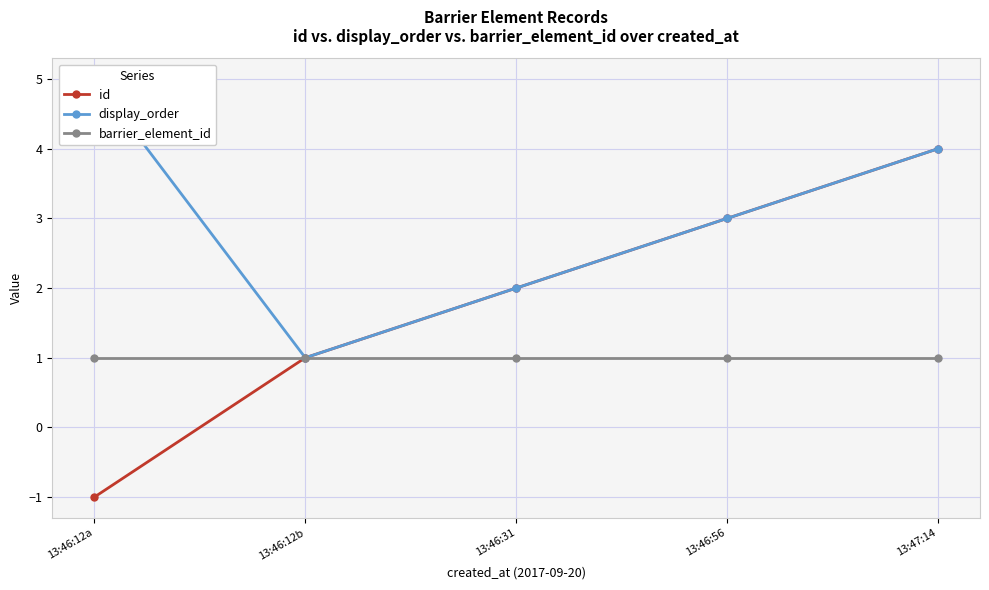

At which label does id reach its minimum?

13:46:12a